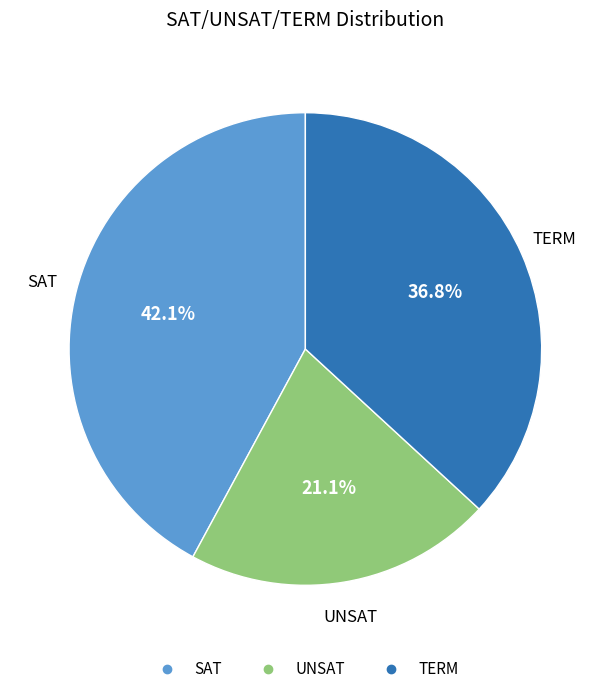

Count the number of slices in the pie.

3